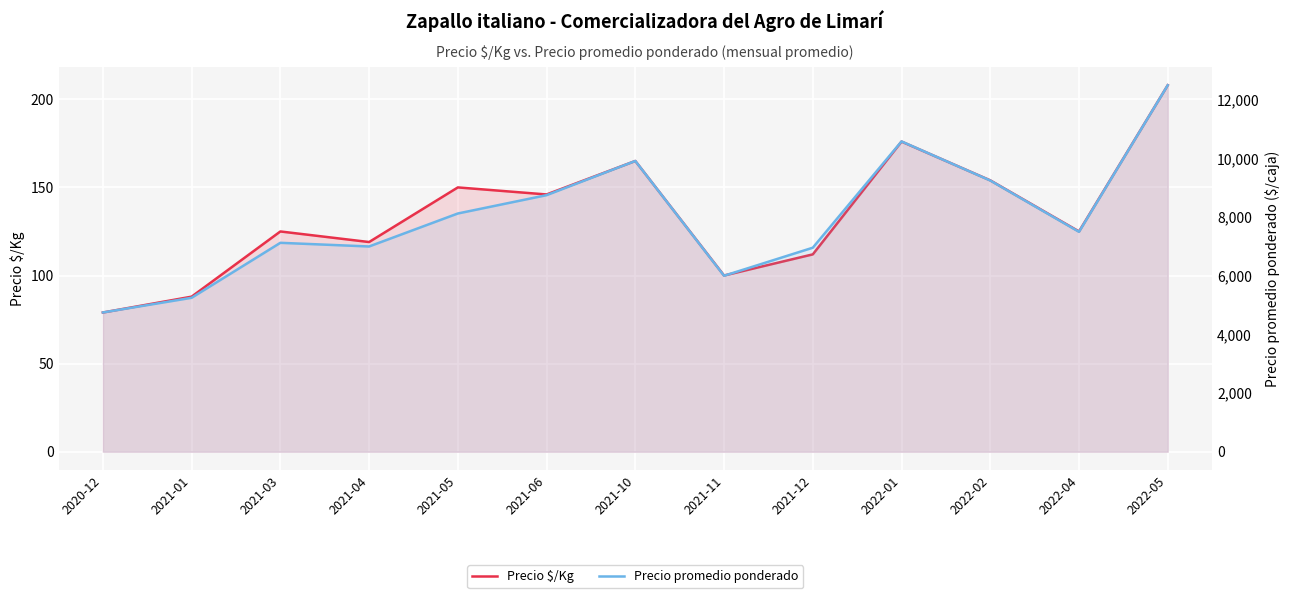

At how many categories does at least one series exceed 1055?

13